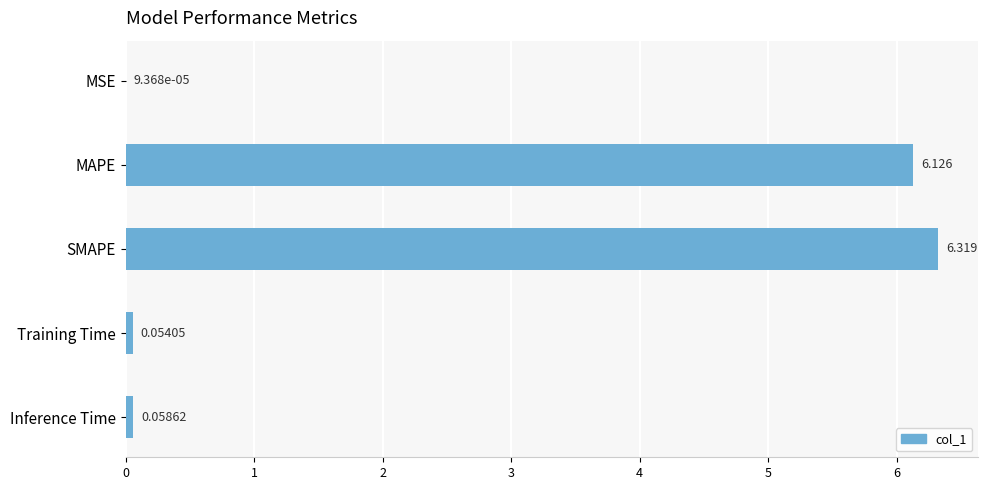

Where is the data nearest to the value 3?

Inference Time